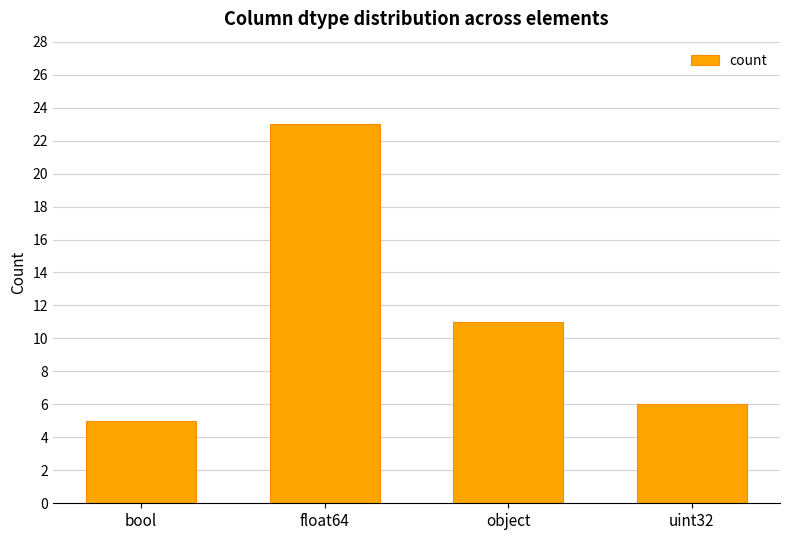

What is the label of the 2nd bar from the right?

object